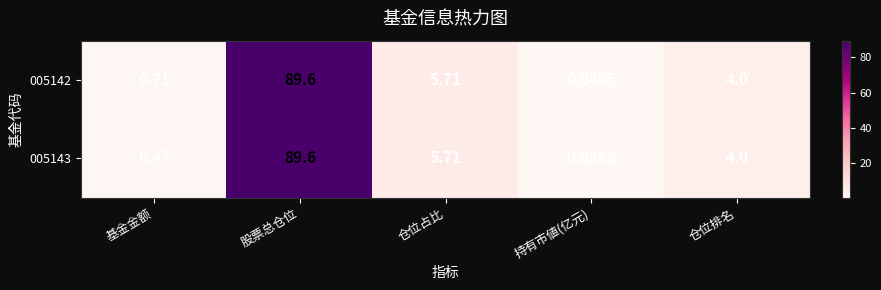

Rank the categories by 005143 value from lowest to highest.

持有市値(亿元), 基金金额, 仓位排名, 仓位占比, 股票总仓位